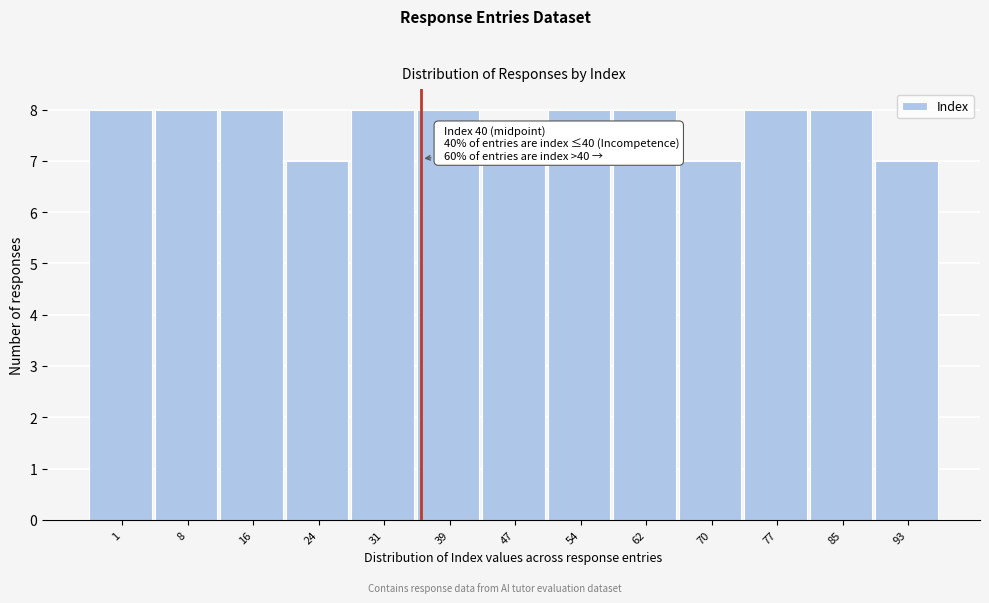

Reading right to left, extract all data points from this chart.

7	8	8	7	8	8	7	8	8	7	8	8	8